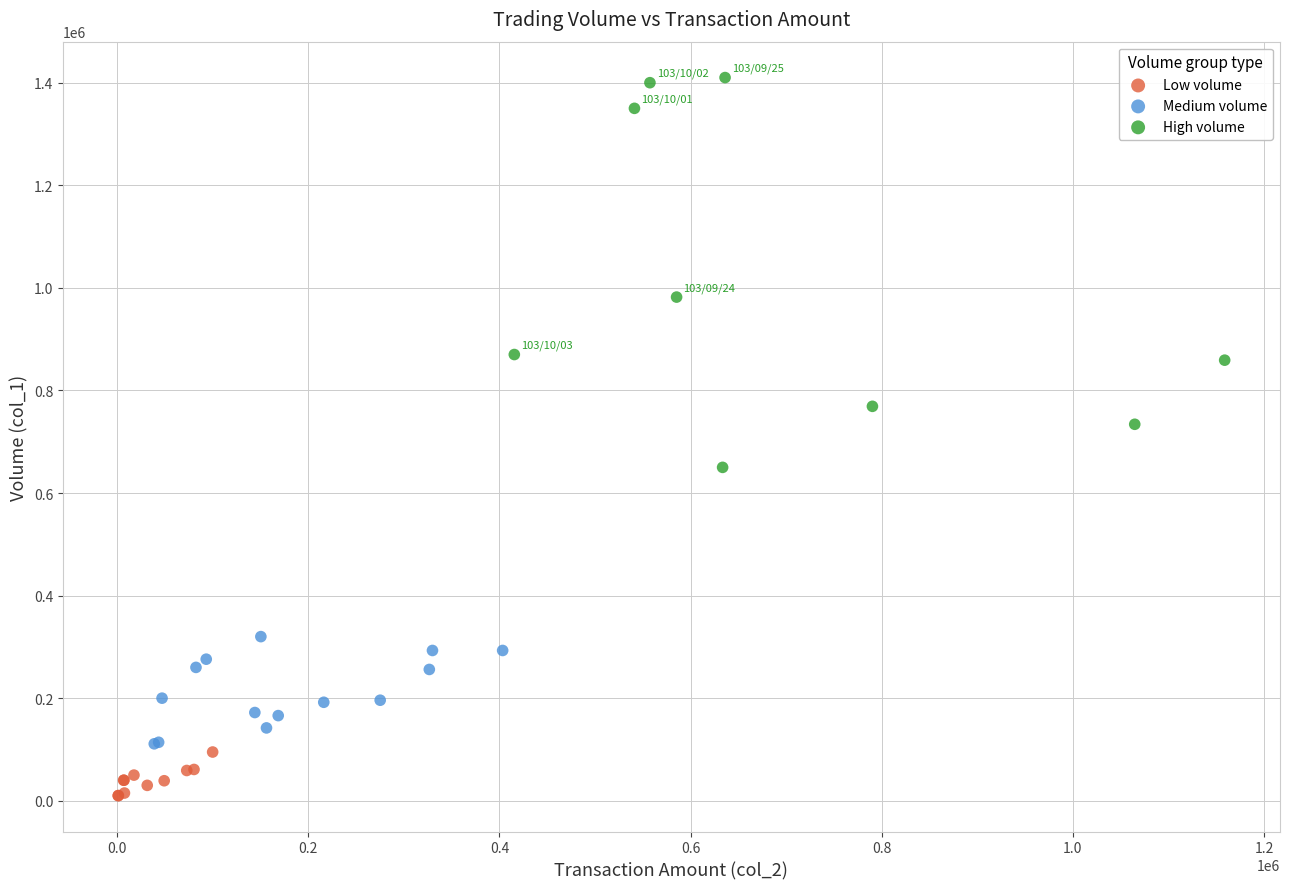

Which series reaches the maximum Y coordinate?

High volume